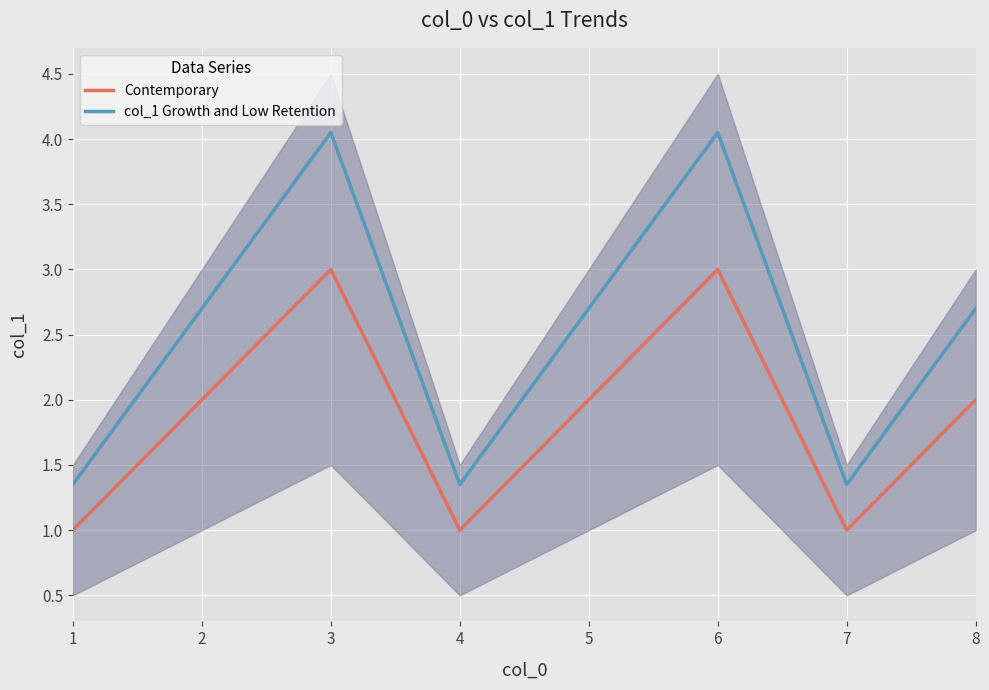

How many data points in Contemporary are above 2?

2